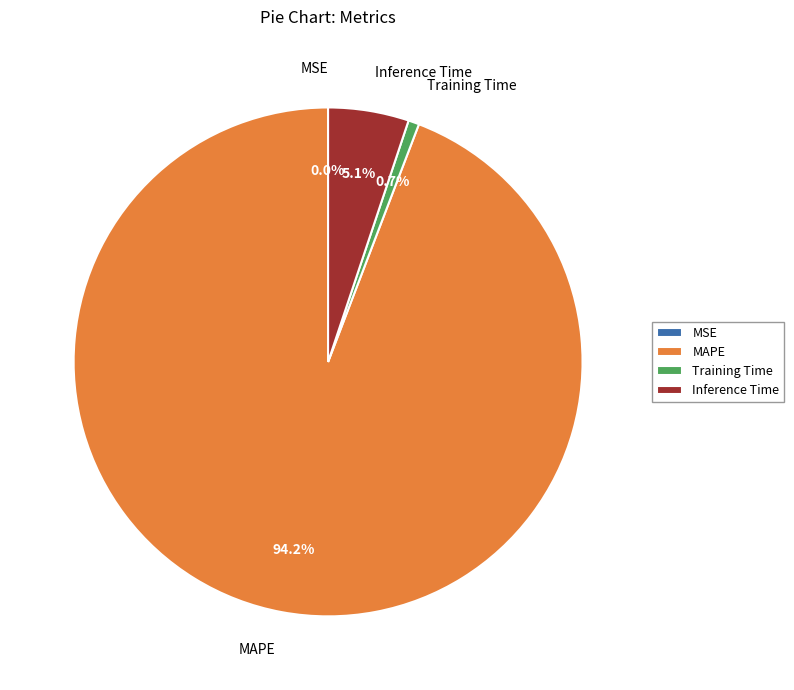

Is MAPE the majority of the pie?

Yes